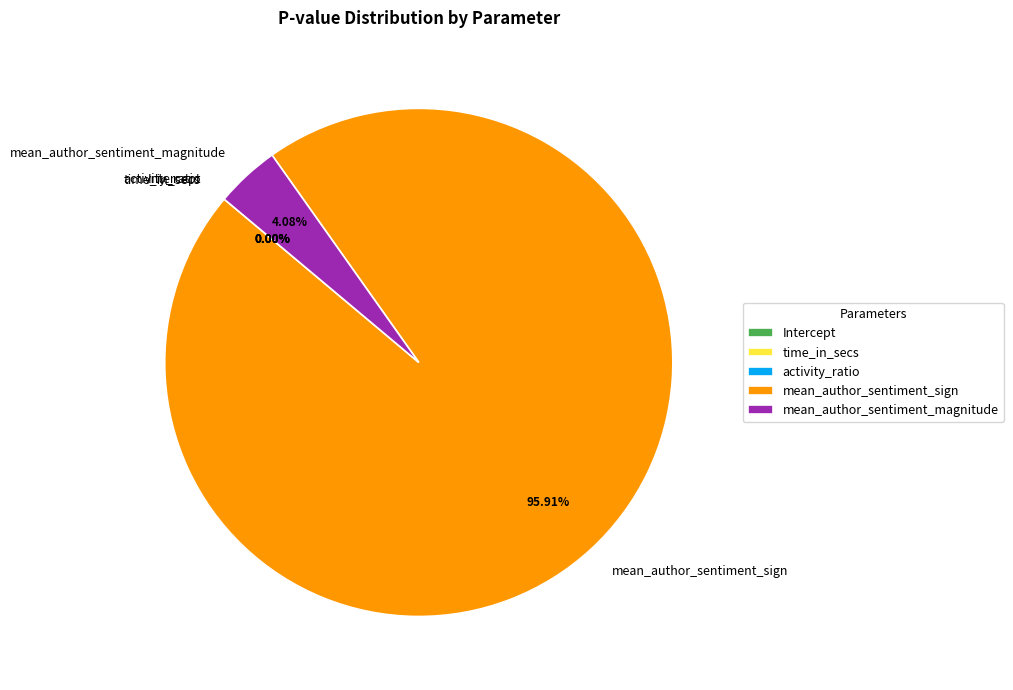

To the nearest percent, what is the difference between the largest and smallest slice percentages?

96%